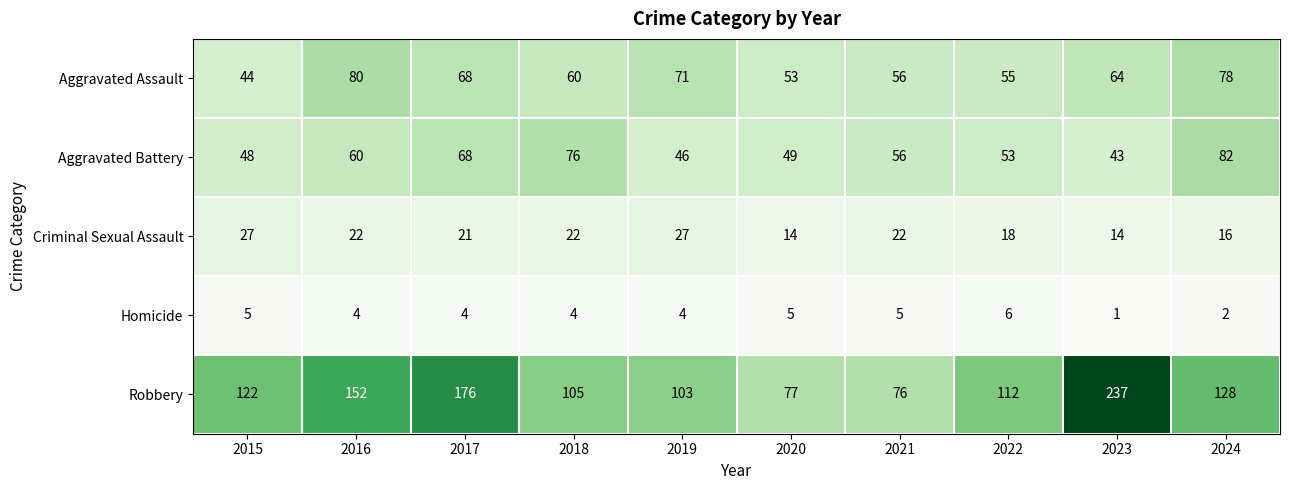

Where does the Aggravated Battery series first go above 56?

2016